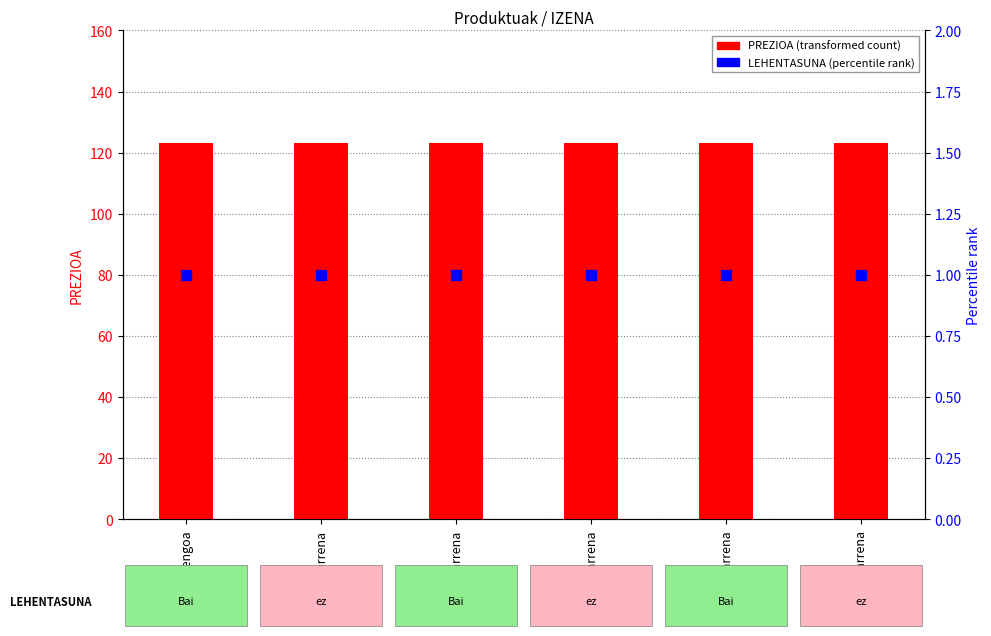

Which series has the largest total across all categories?

PREZIOA